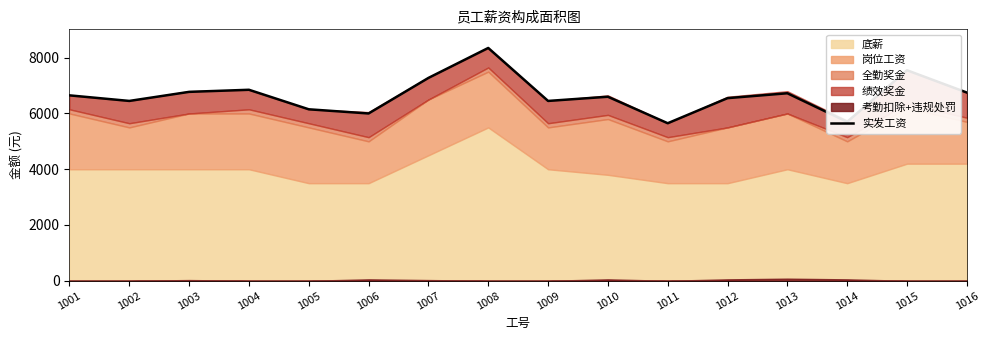

How many data points are above 6650?

7